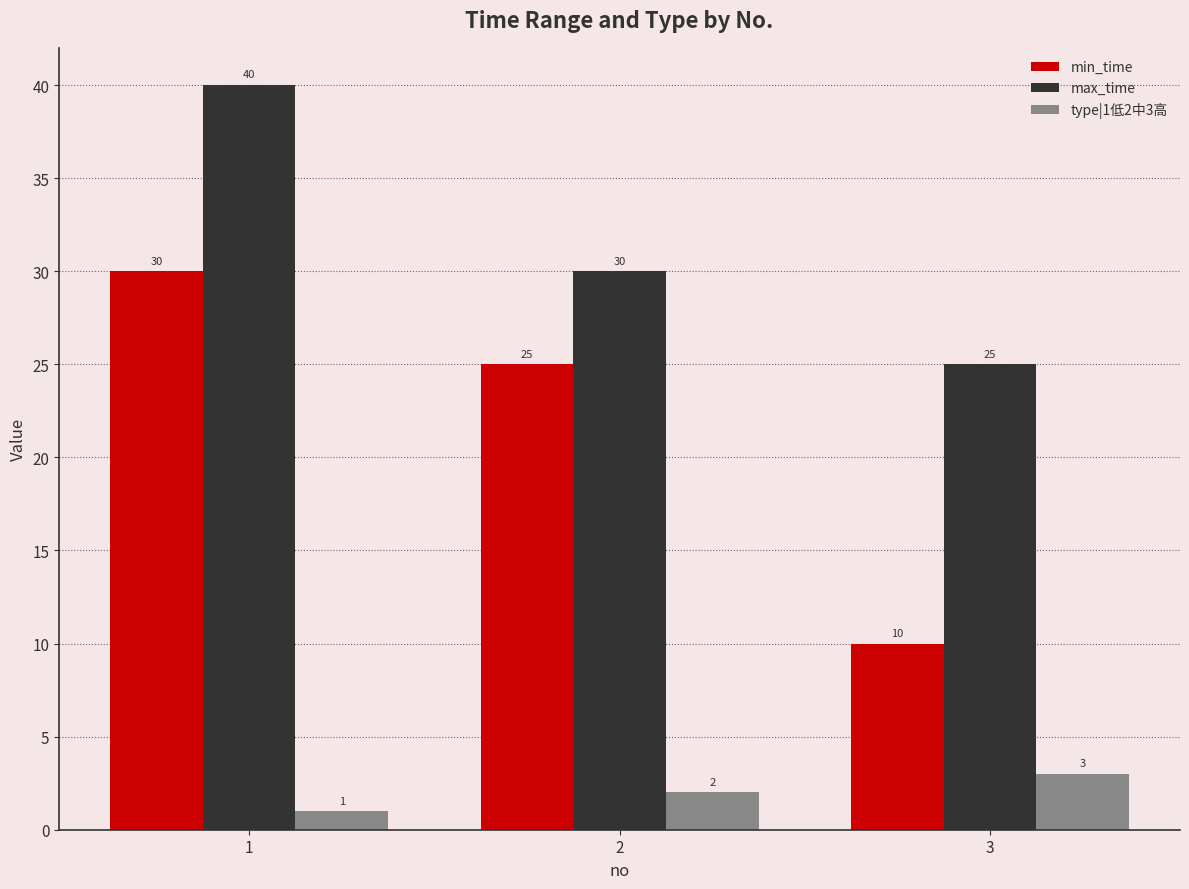

The max_time series shows 17 at 3. True or false?

False